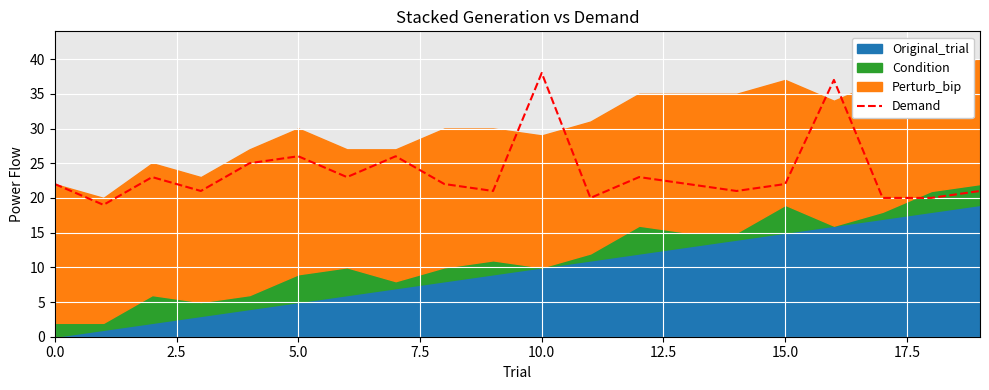

What is the highest value of the Demand series?

38